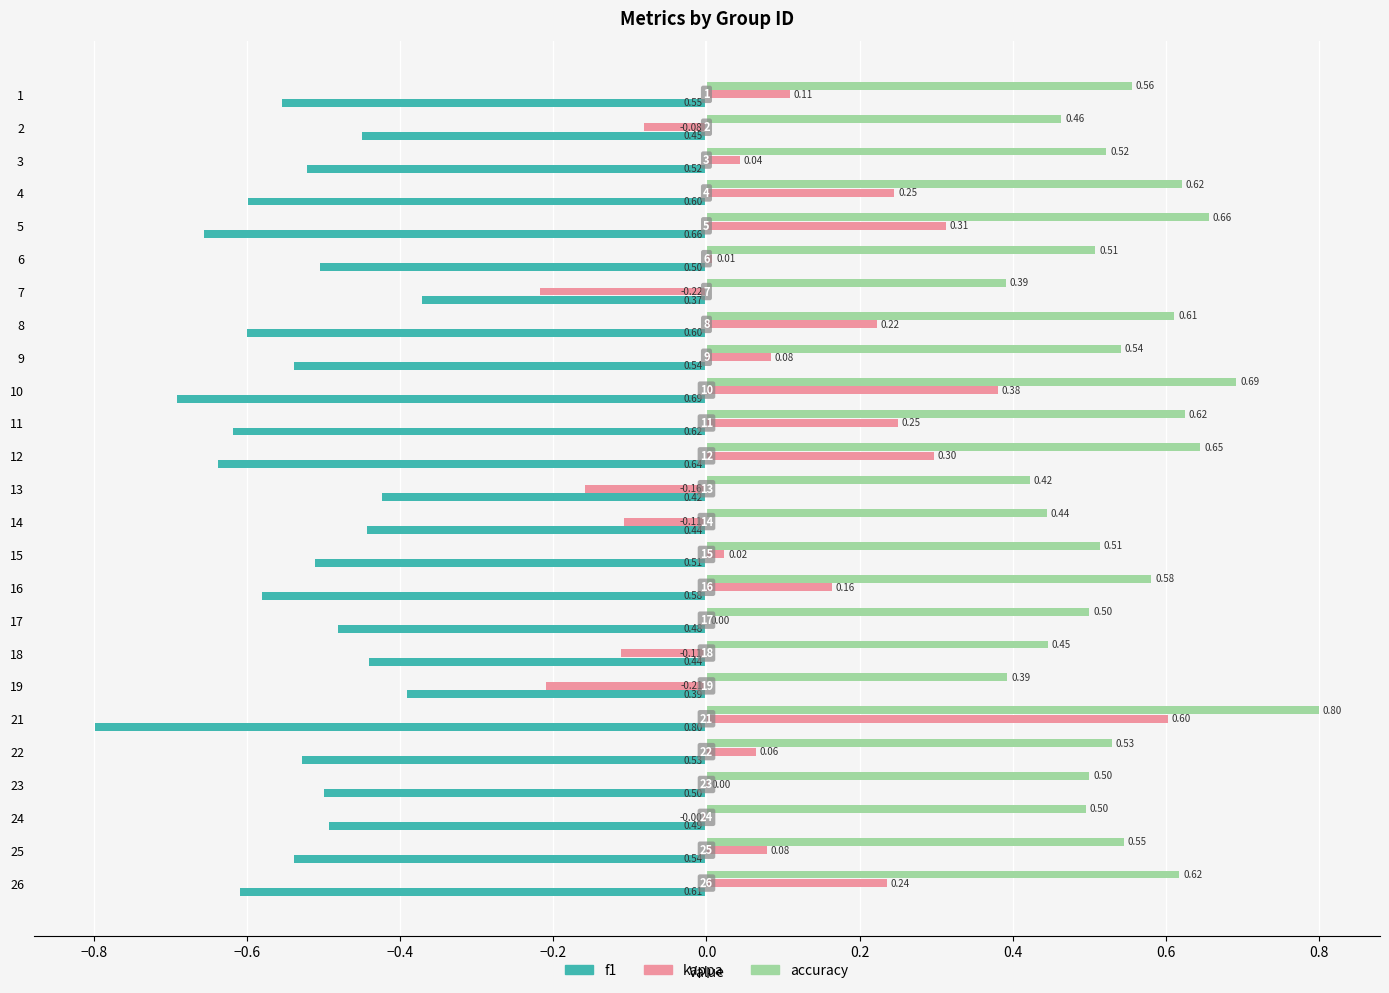

Which series changed the most between 8 and 17?

kappa